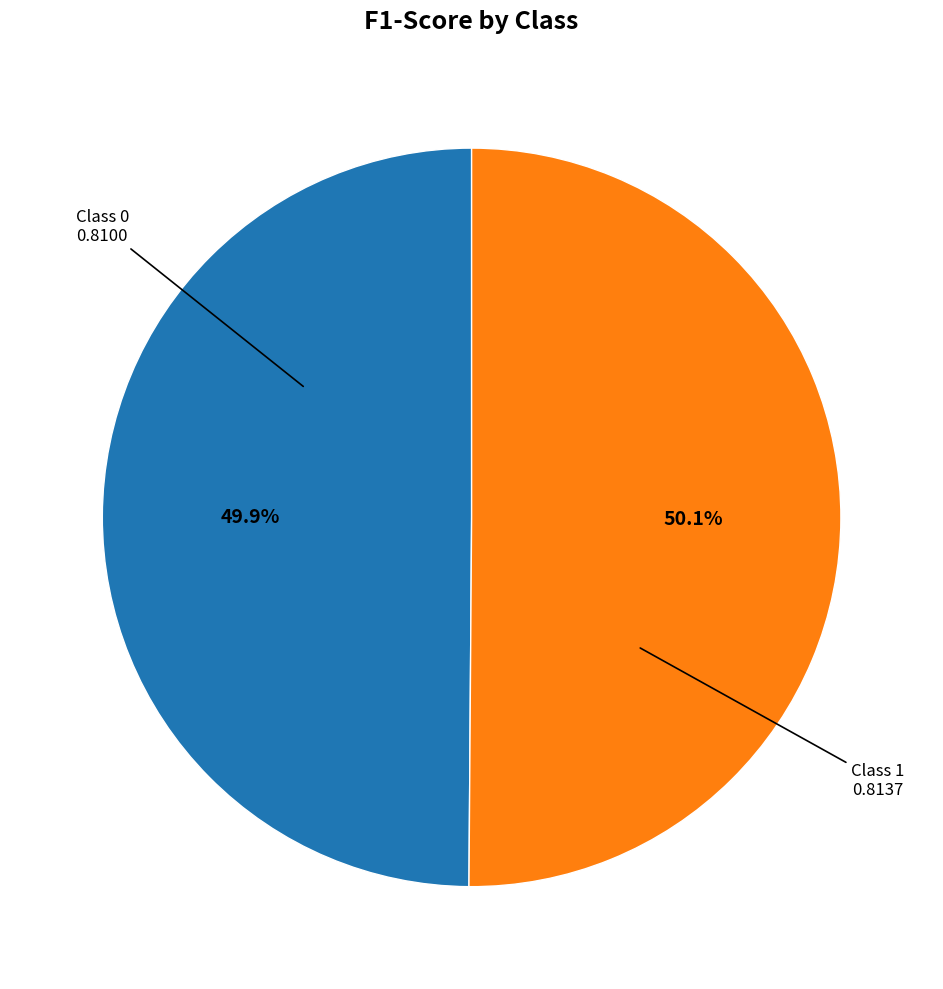

How many slices are in this pie chart?

2